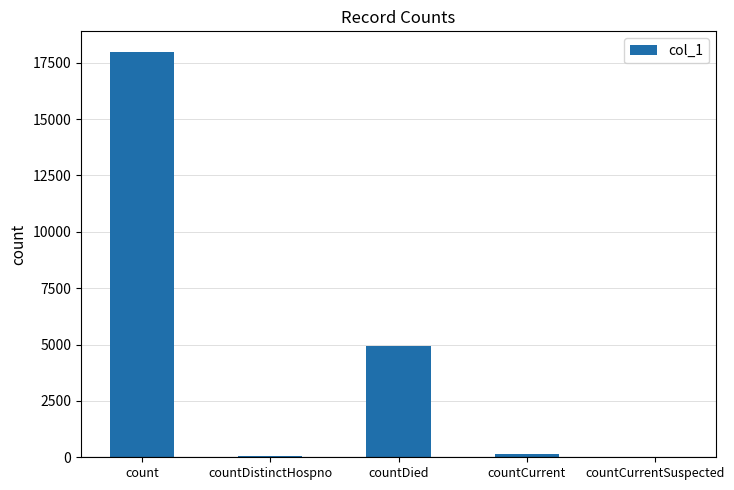

The chart shows a value of 0 at countCurrentSuspected. True or false?

True